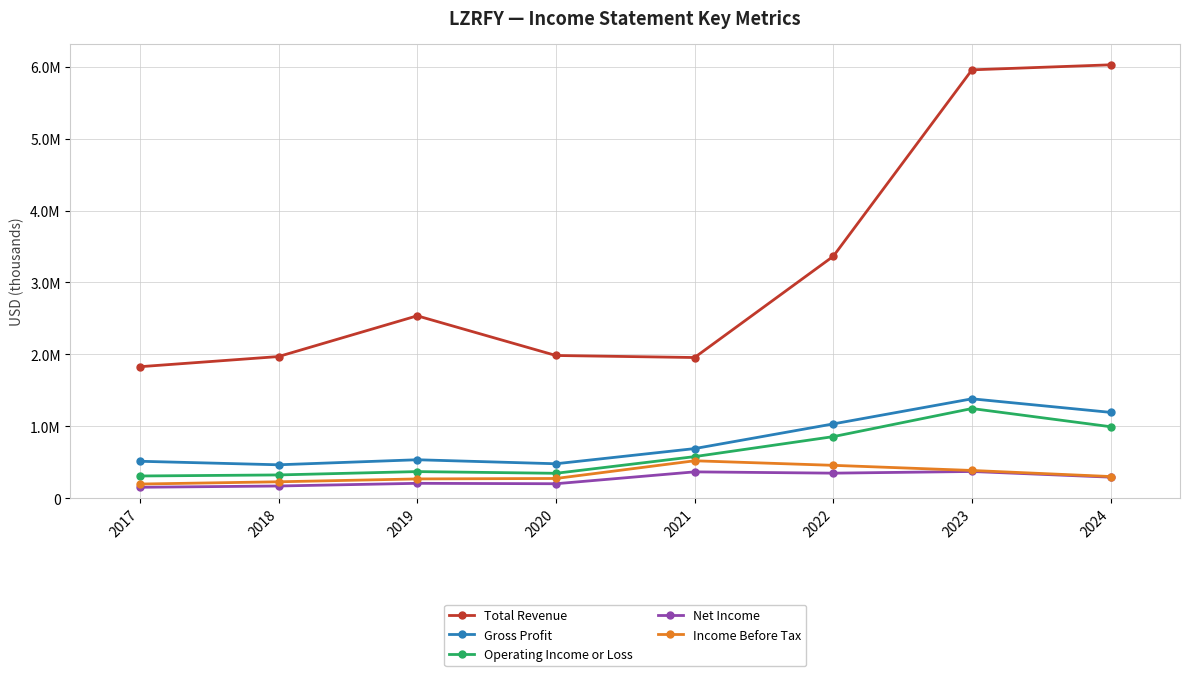

Is this an area chart (filled region under the line)?

No